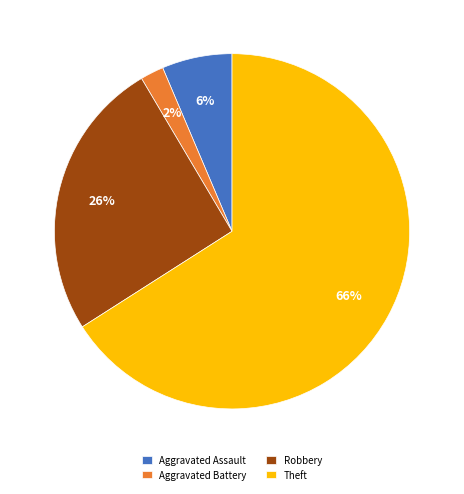

What percentage is the Aggravated Assault slice, to the nearest percent?

6%